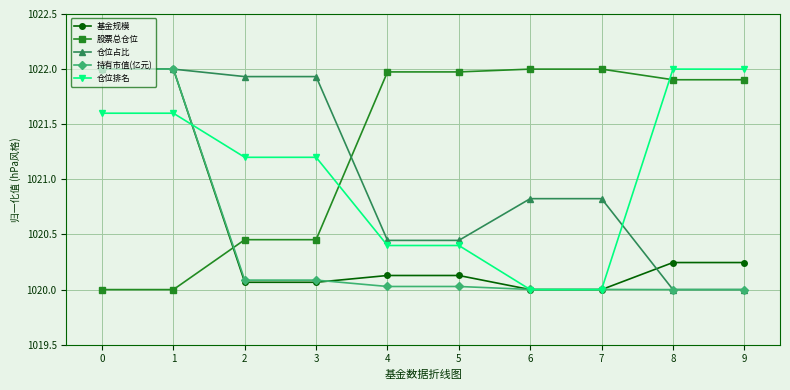

What is the lowest value of the 股票总仓位 series?

1020.0